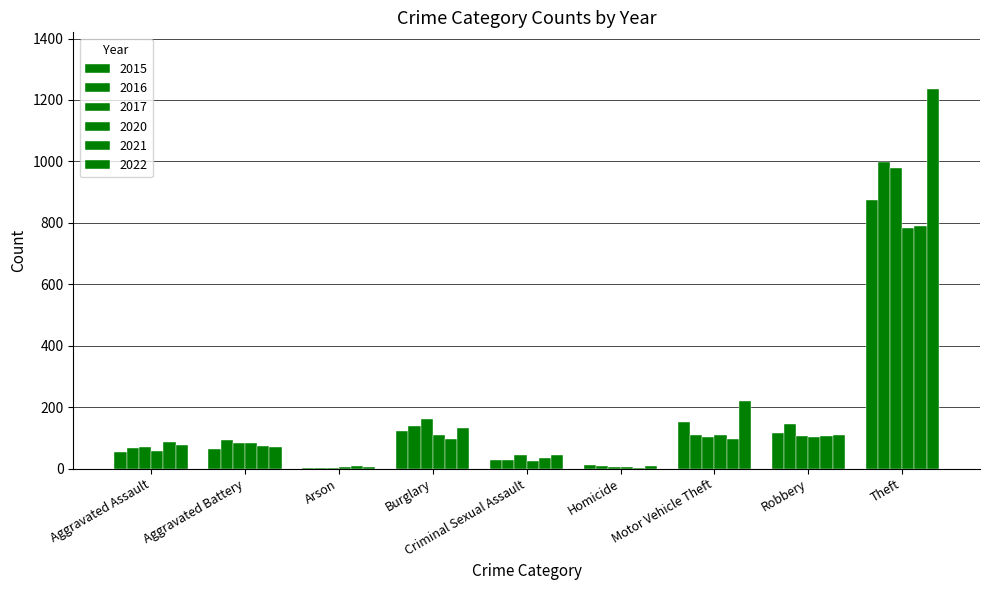

True or false: 2015 has a value of 73 at Burglary.

False